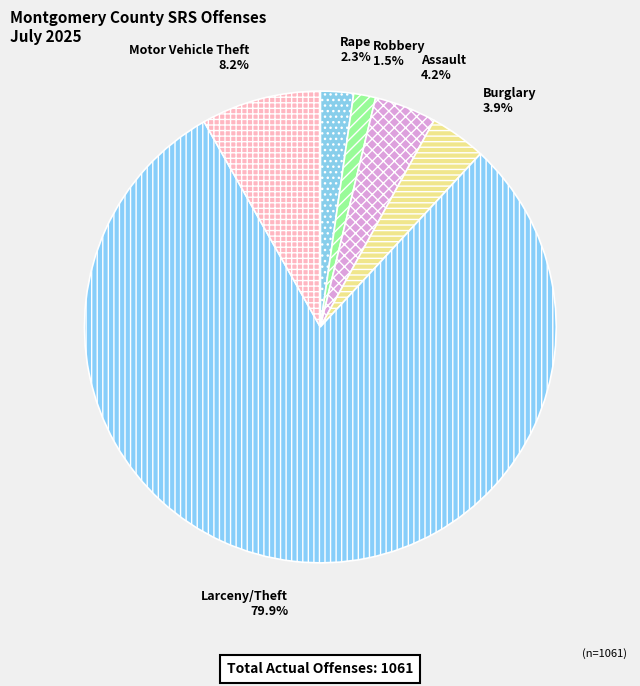

Which has a higher value, Robbery or Rape?

Rape